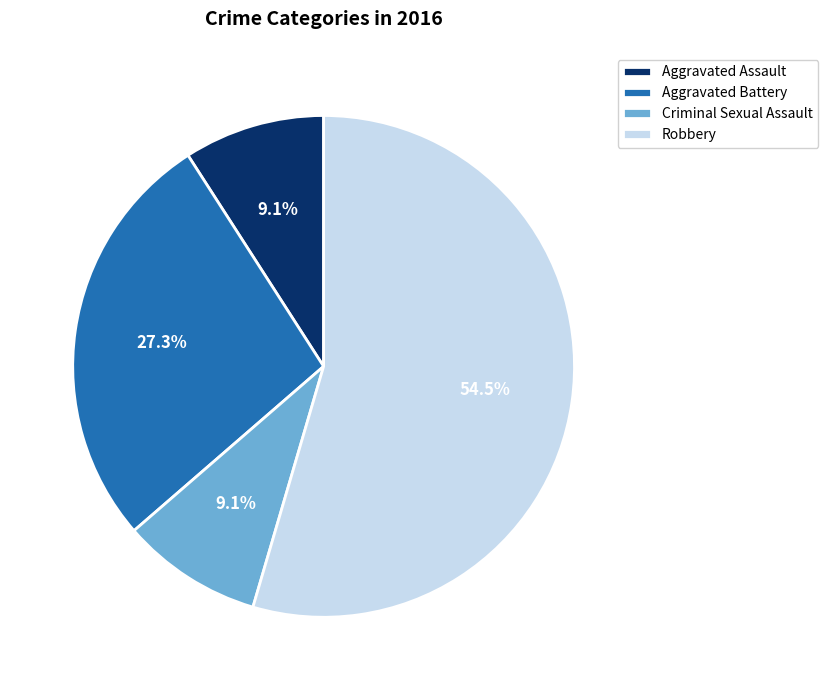

Which slice is the largest?

Robbery